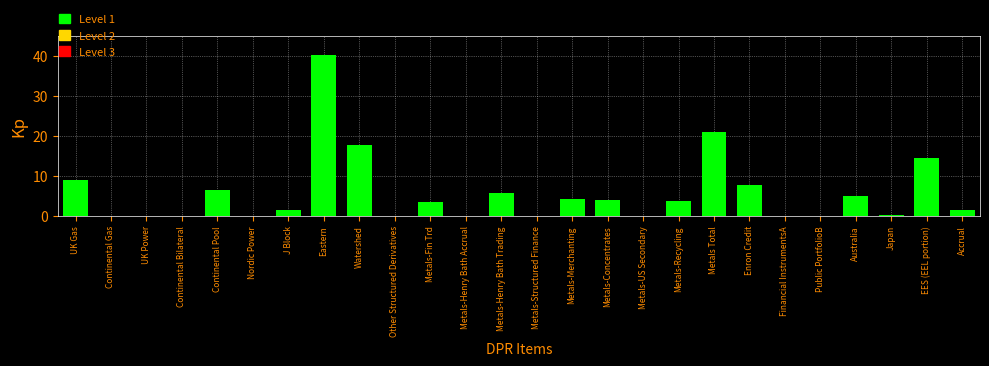

What is the sum of all values?

145.4